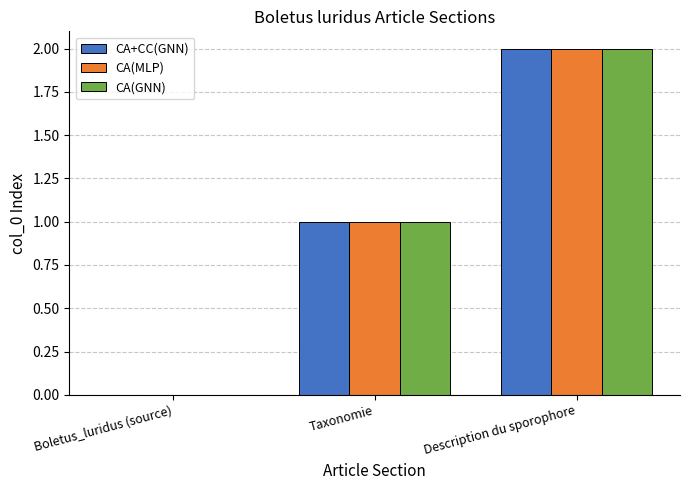

What is the sum of all CA+CC(GNN) values?

3